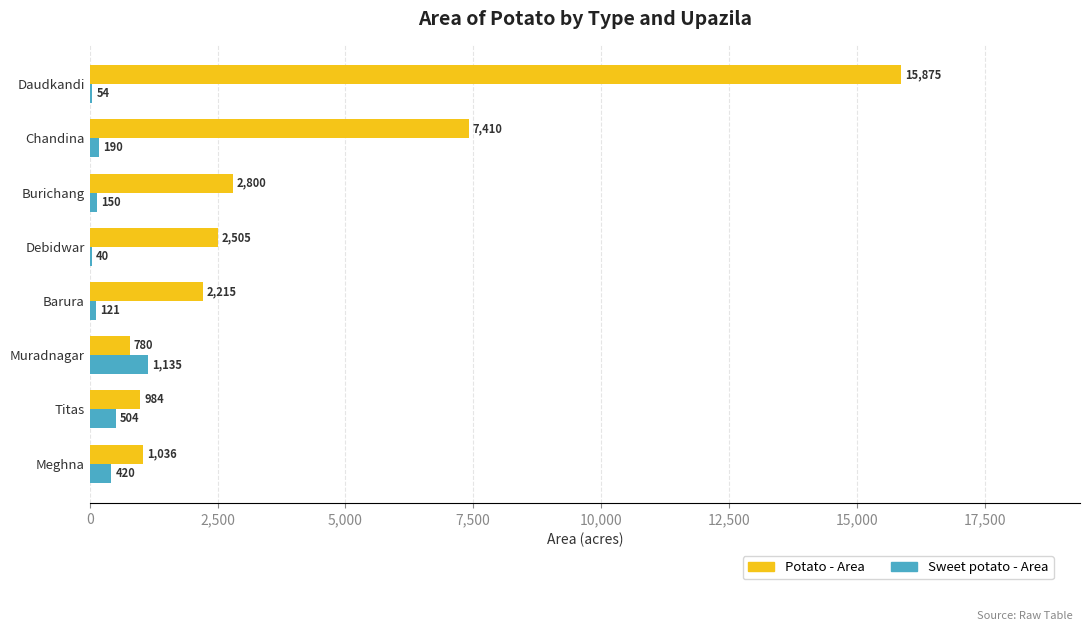

Between Burichang and Daudkandi, which series saw the biggest shift?

Potato - Area